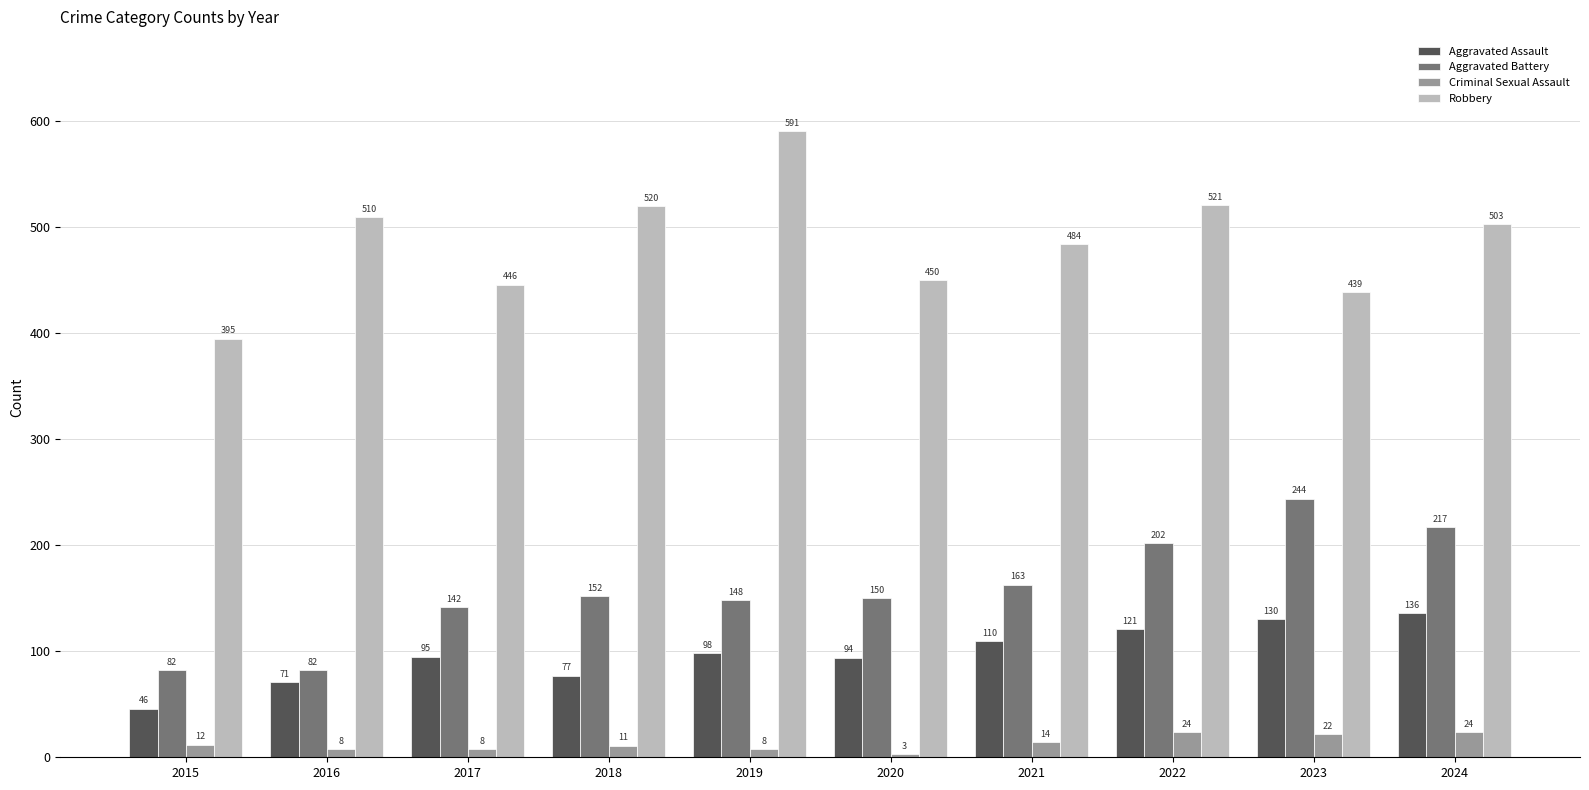

Does the chart contain stacked bars?

No